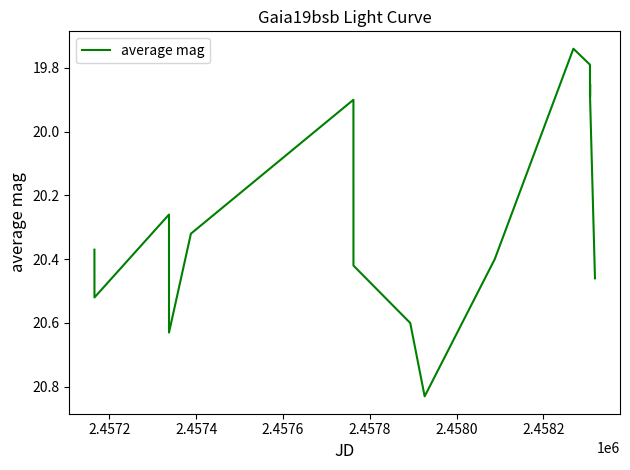

What is the difference between the maximum and minimum values?

1.1